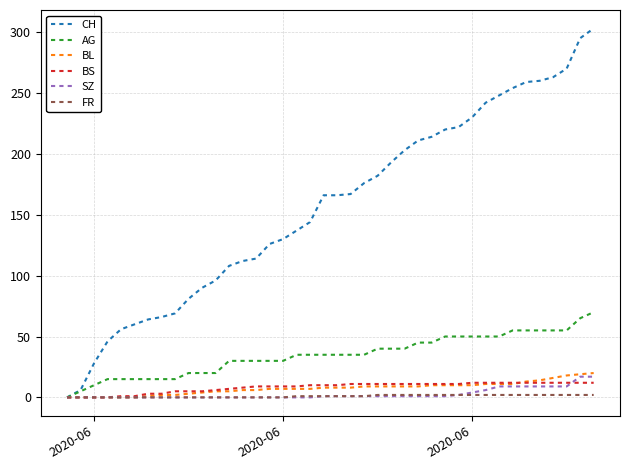

Which series has the largest total across all categories?

CH